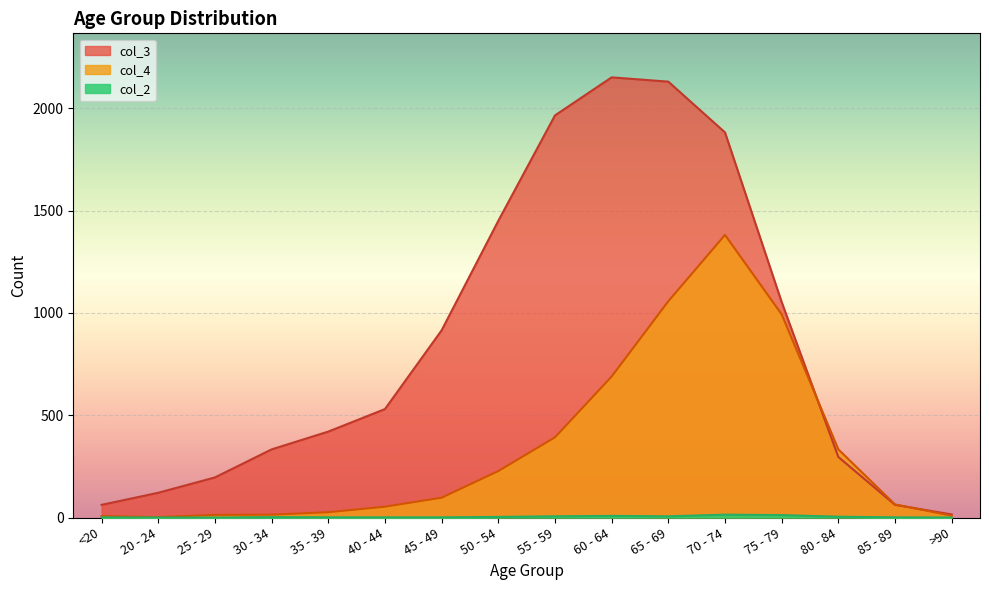

How many lines are shown in the chart?

3